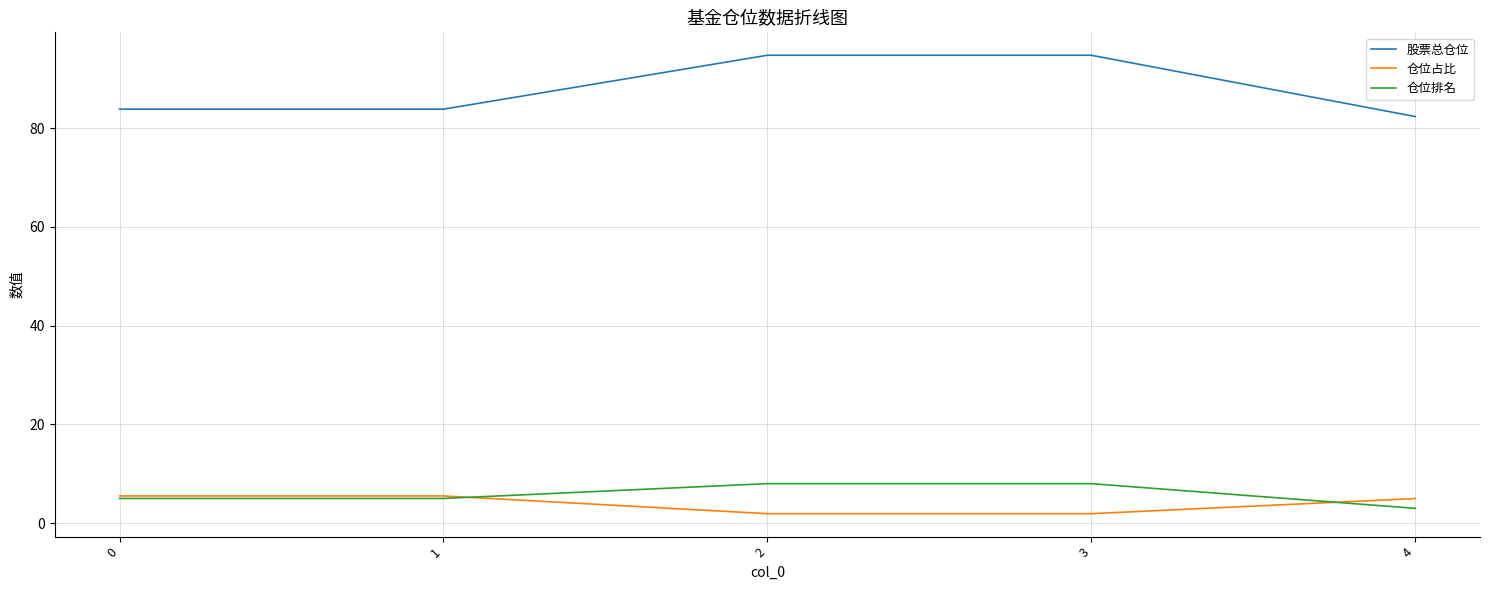

The value of 仓位排名 at 3 is 8.0. True or false?

True